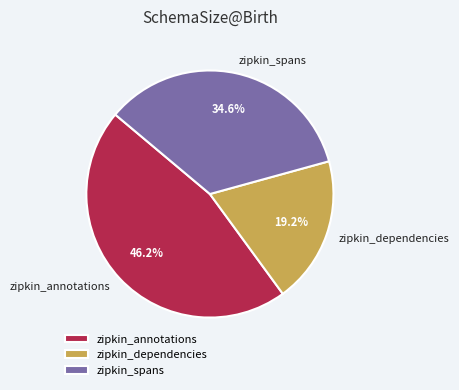

What percentage is the zipkin_spans slice, to the nearest percent?

35%